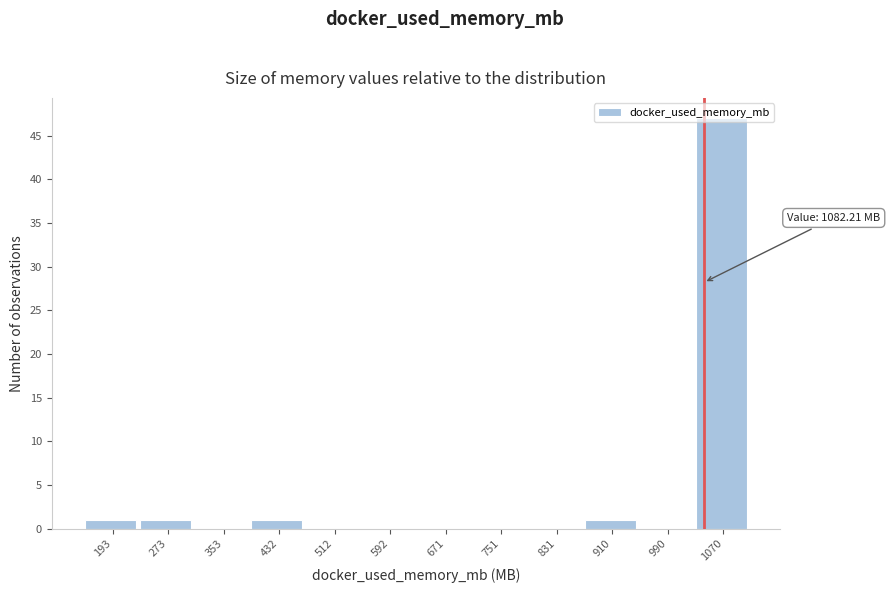

Which has a higher value, 1070 or 432?

1070